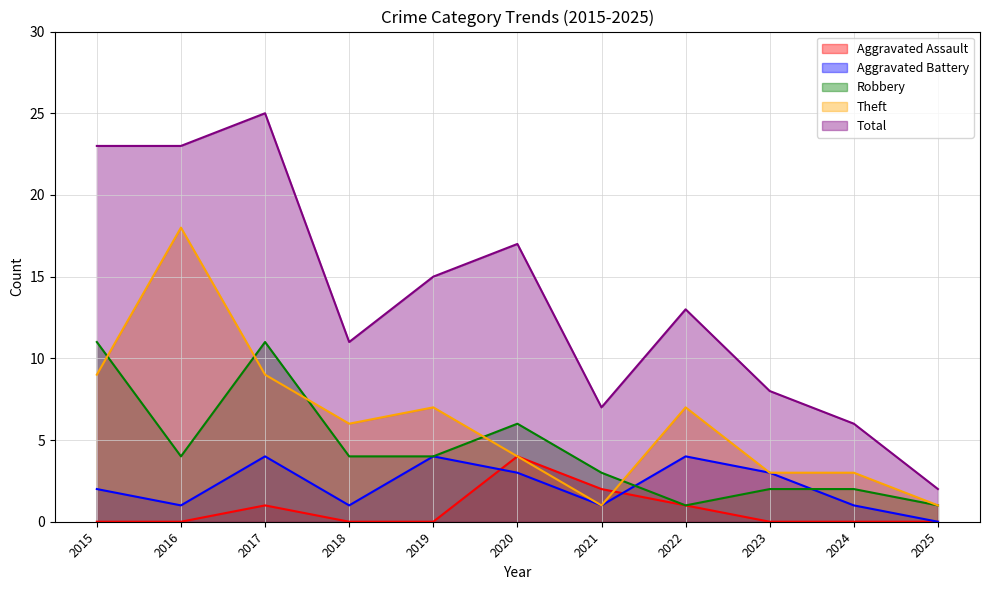

Reading right to left, transcribe all the data shown in this chart.

Aggravated Assault: 0	0	0	1	2	4	0	0	1	0	0
Aggravated Battery: 0	1	3	4	1	3	4	1	4	1	2
Robbery: 1	2	2	1	3	6	4	4	11	4	11
Theft: 1	3	3	7	1	4	7	6	9	18	9
Total: 2	6	8	13	7	17	15	11	25	23	23